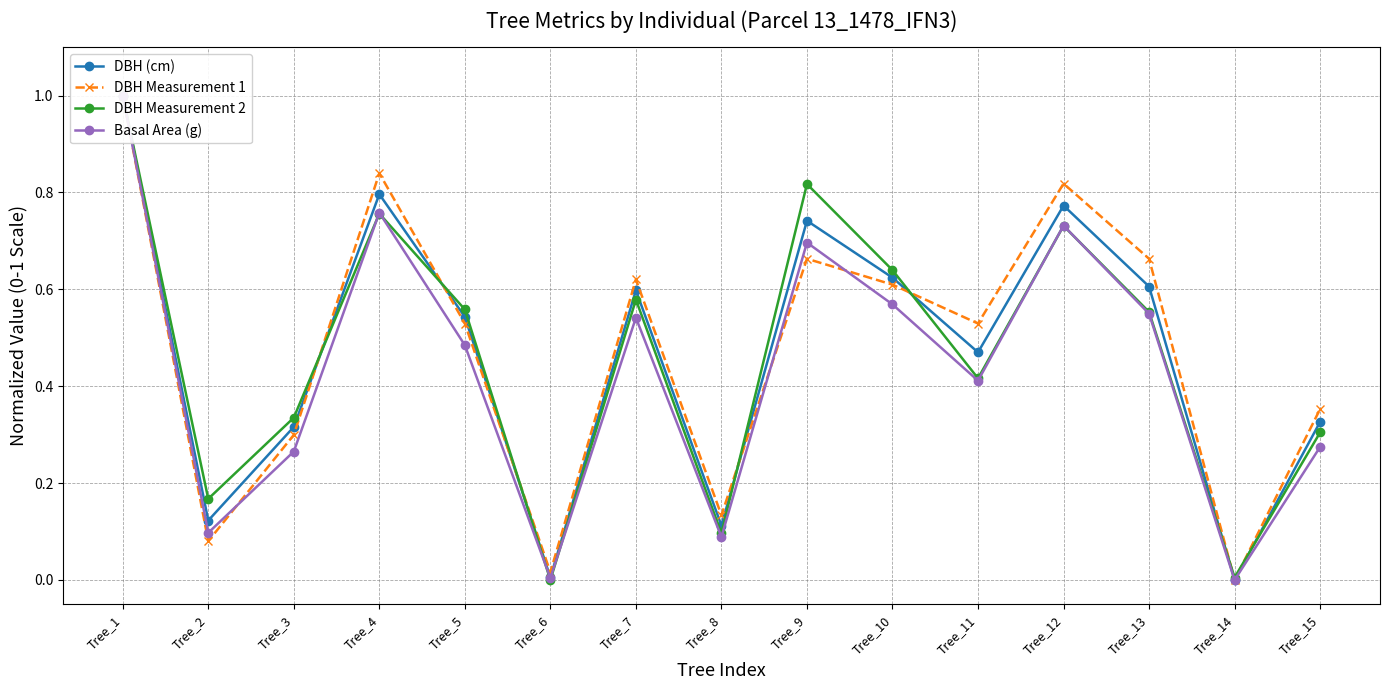

How many intersections are there between DBH (cm) and DBH Measurement 1?

5